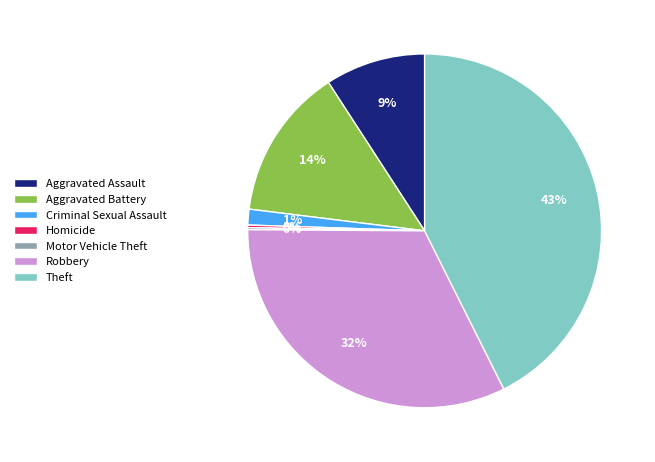

Do Criminal Sexual Assault and Robbery together represent more than half of the pie?

No